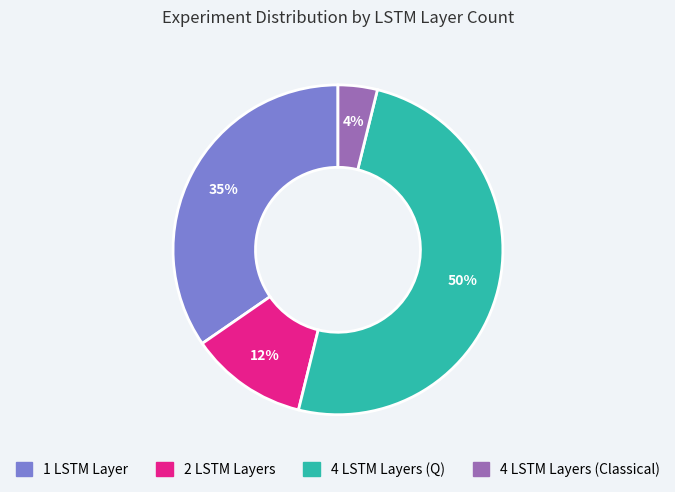

True or false: 2 LSTM Layers accounts for 17% of the total.

False